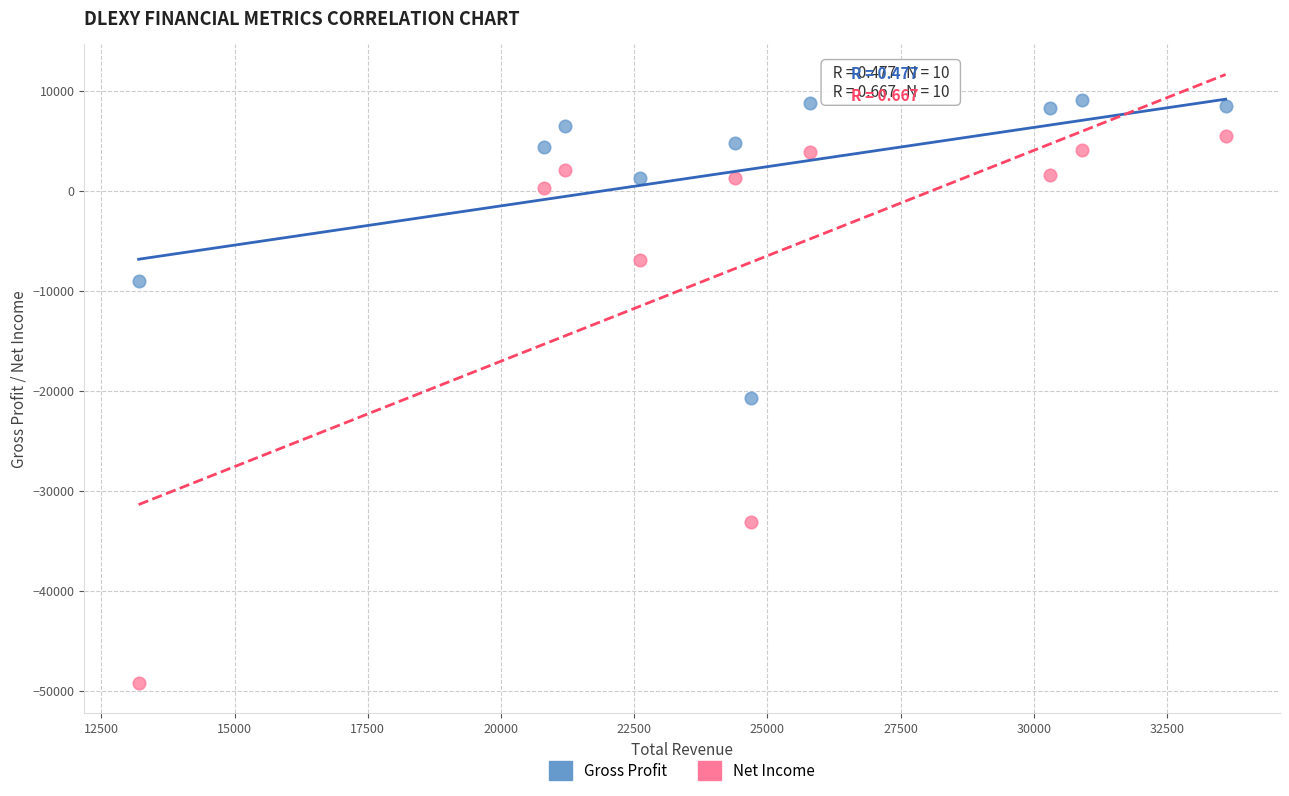

Which series contains the highest Y value?

Gross Profit